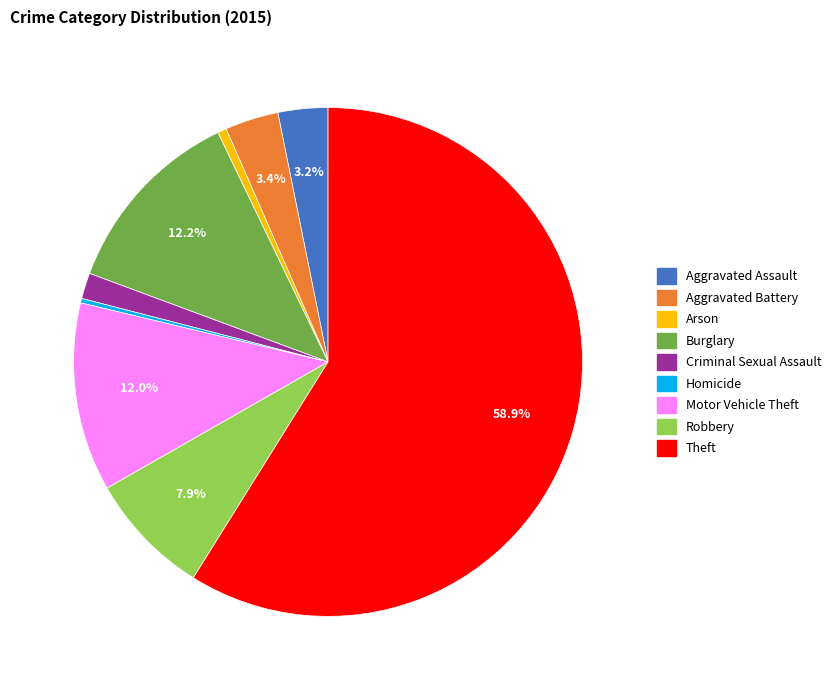

Count the number of slices in the pie.

9